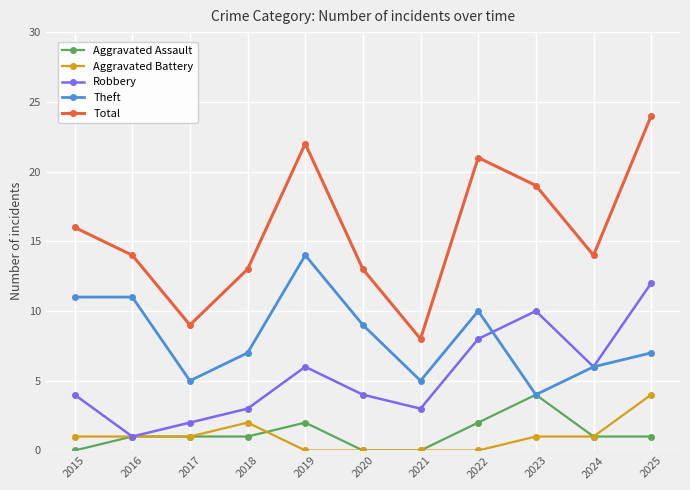

How many interior local peaks does the Total series have?

2